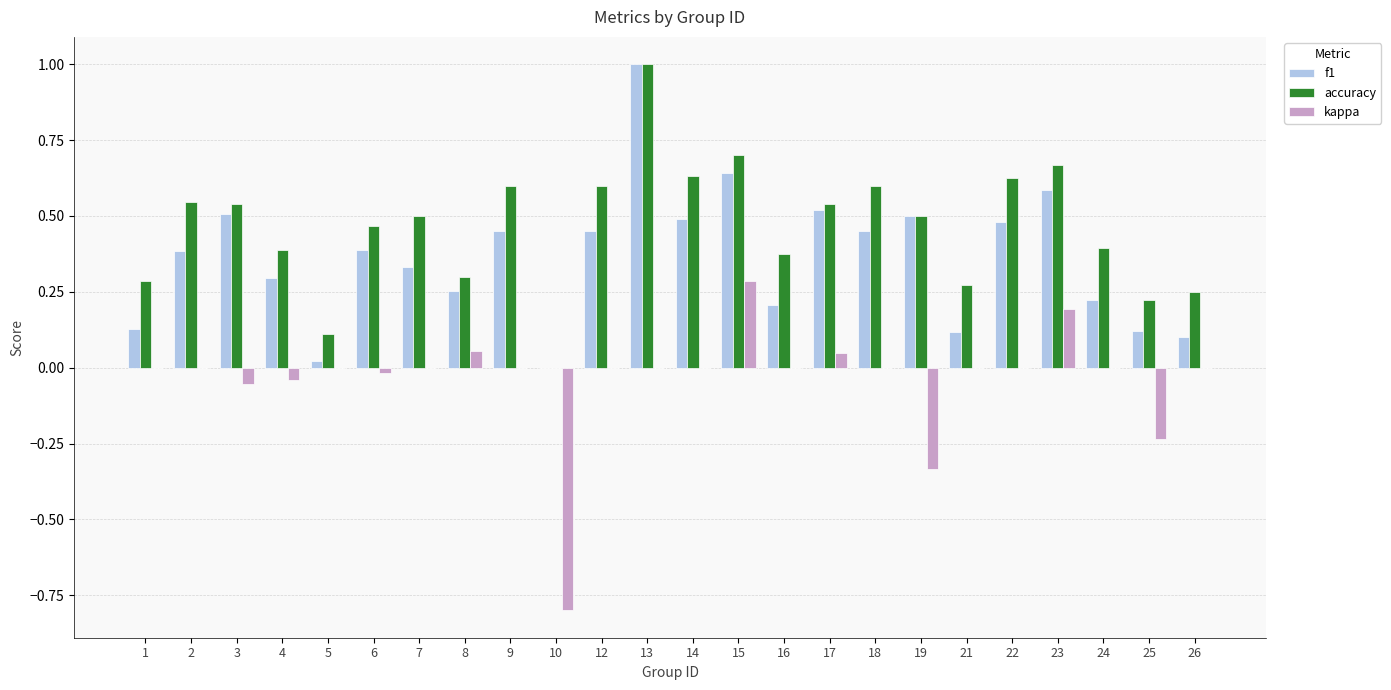

What is the sum of all accuracy values?

11.1